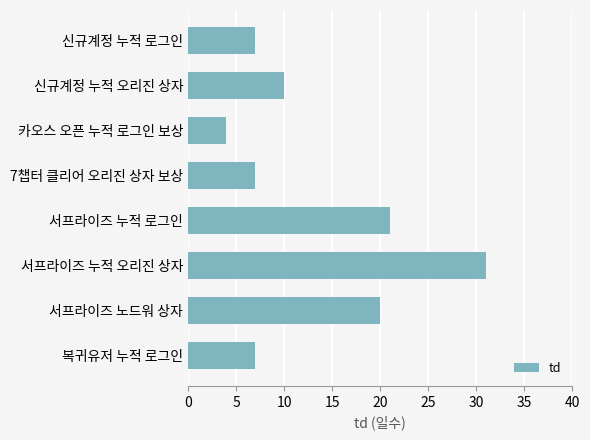

The value at 신규계정 누적 로그인 is 7. True or false?

True